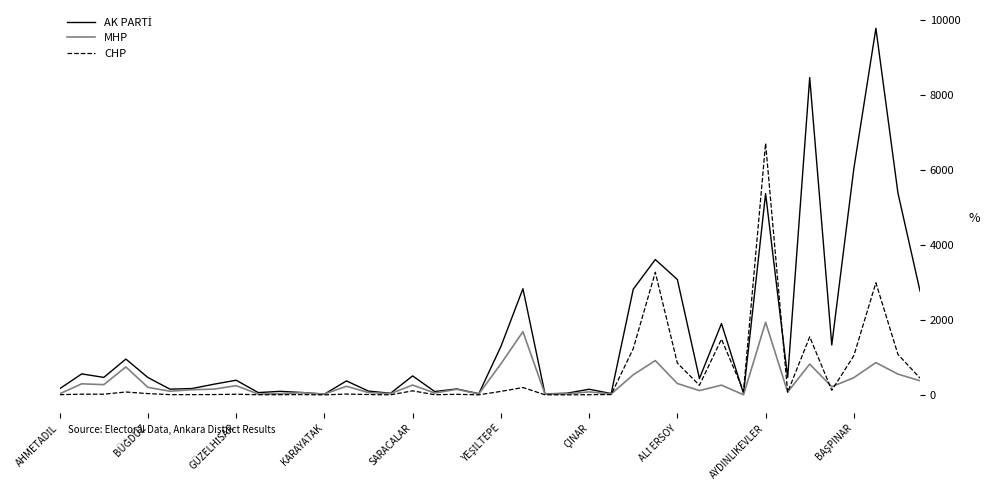

What is the greatest value displayed?

9789